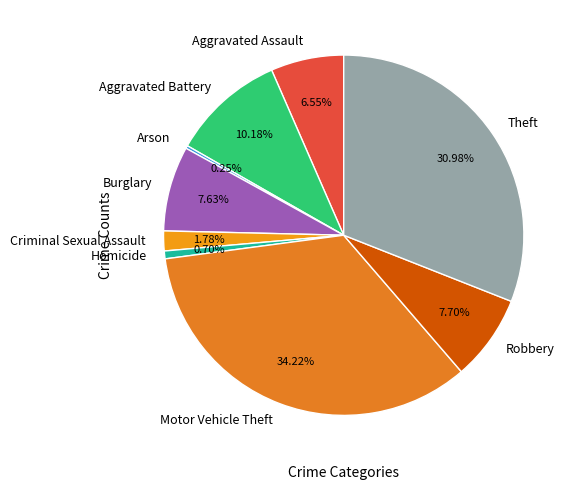

What percentage do Aggravated Battery and Motor Vehicle Theft together represent?

44.4%